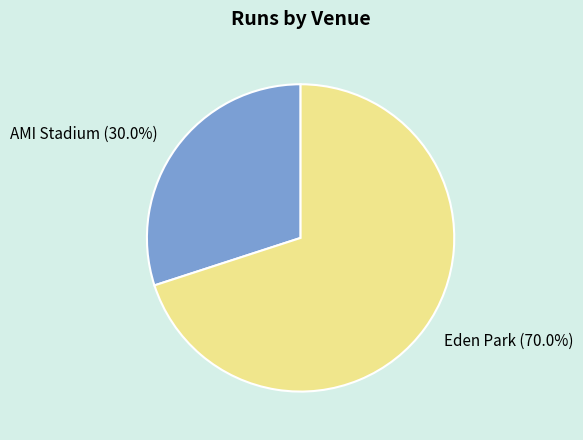

What percentage is the AMI Stadium slice, to the nearest percent?

30%